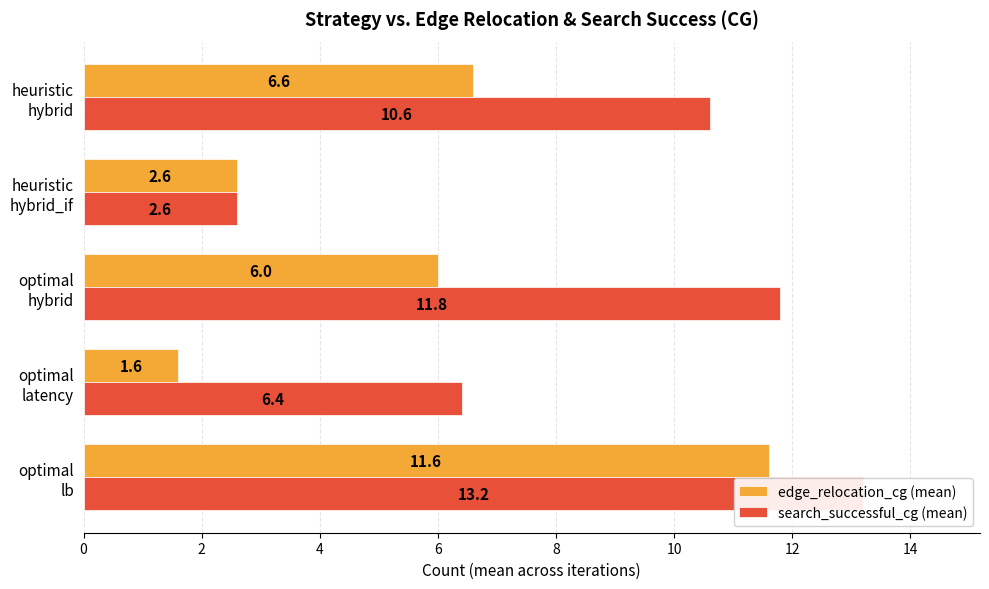

How many data points in edge_relocation_cg (mean) are less than 6?

2